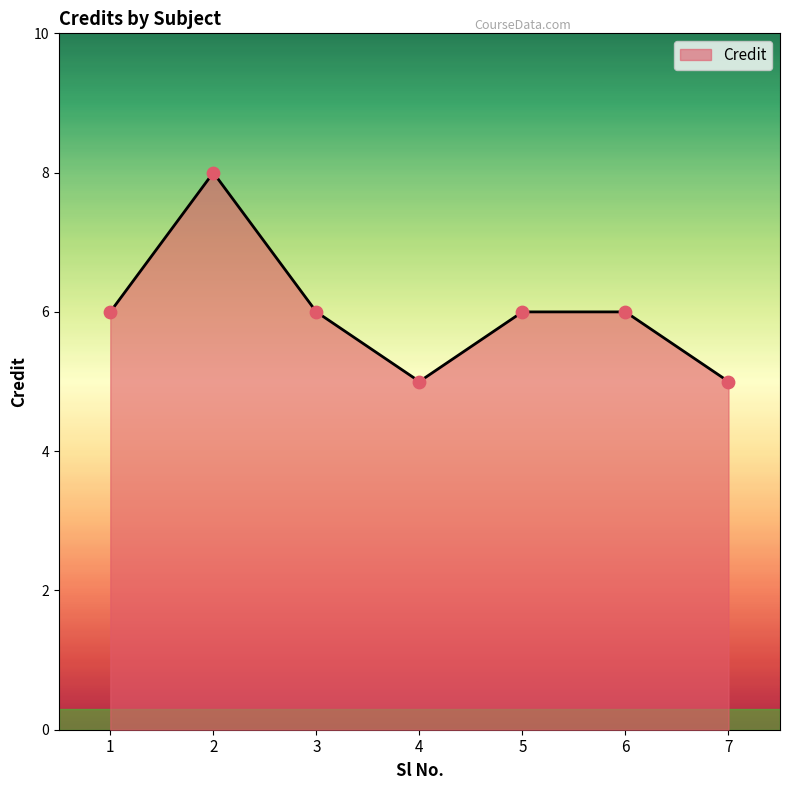

What is the change in value from 4 to 5?

+1